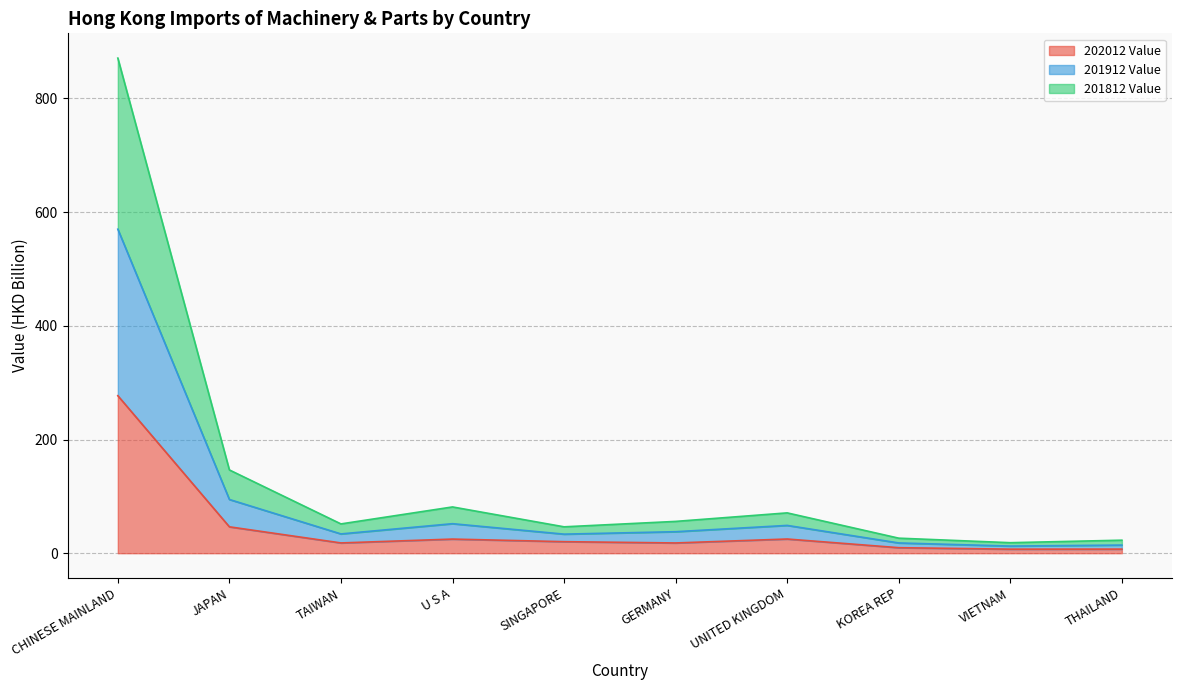

Which category has the highest value across all series?

CHINESE MAINLAND